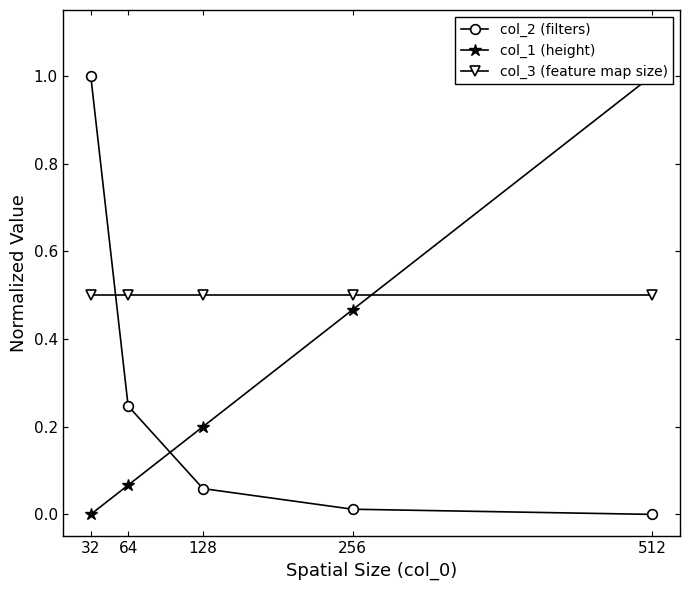

Reading left to right, list all the values displayed in this chart.

col_2 (filters): 32=1.0	64=0.2	128=0.1	256=0.0	512=0.0
col_1 (height): 32=0.0	64=0.1	128=0.2	256=0.5	512=1.0
col_3 (feature map size): 32=0.5	64=0.5	128=0.5	256=0.5	512=0.5